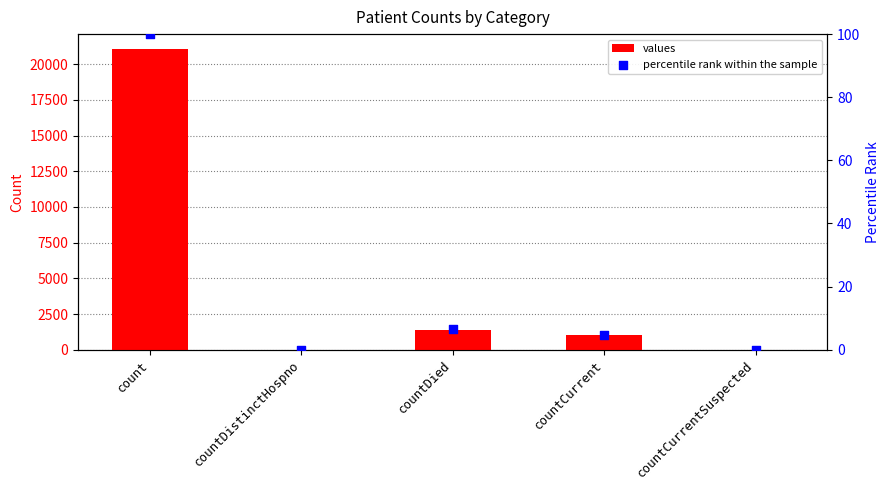

Which series contains the lowest Y value?

values